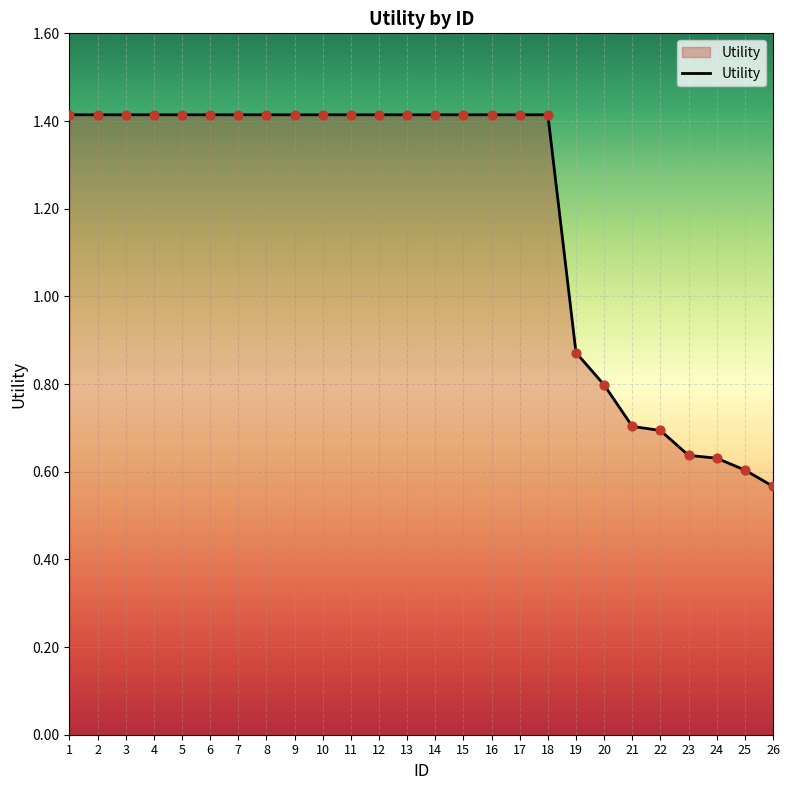

Between 20 and 10, which is larger?

10